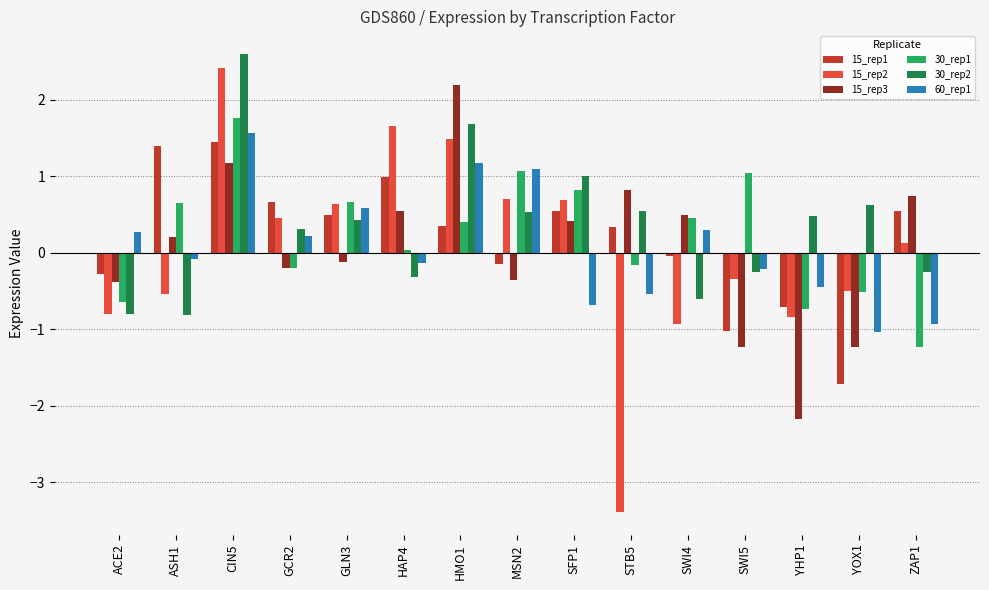

What is the sum of all 30_rep1 values?

3.4